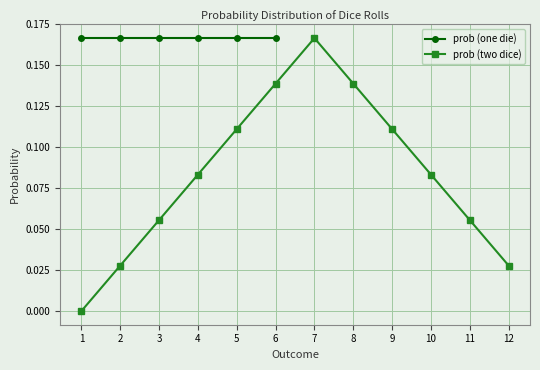

The prob (two dice) series shows -0.1 at 1. True or false?

False